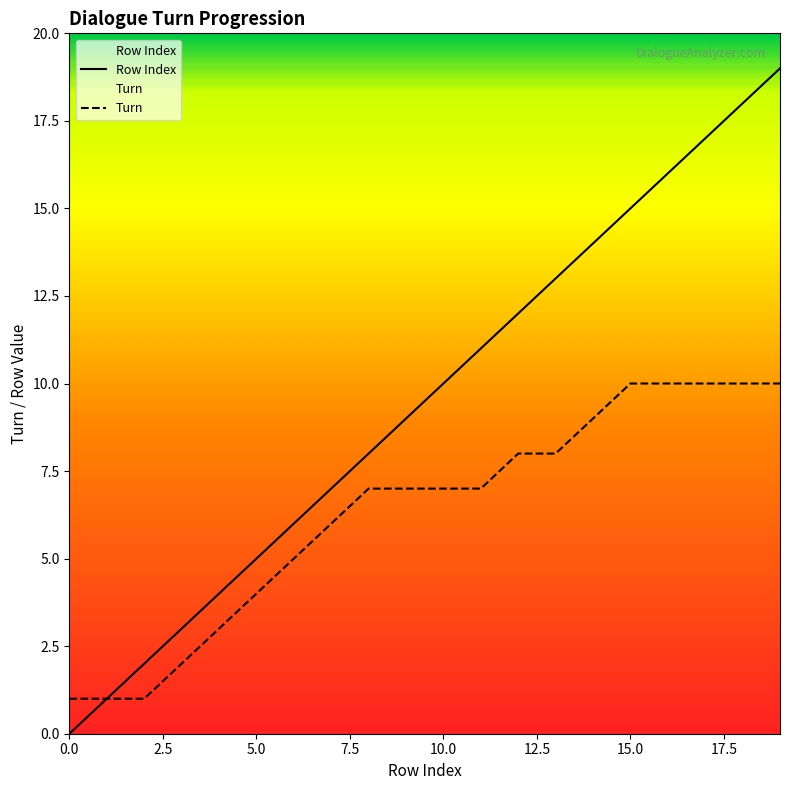

What is the difference between the second highest and second lowest values in the Row Index series?

17